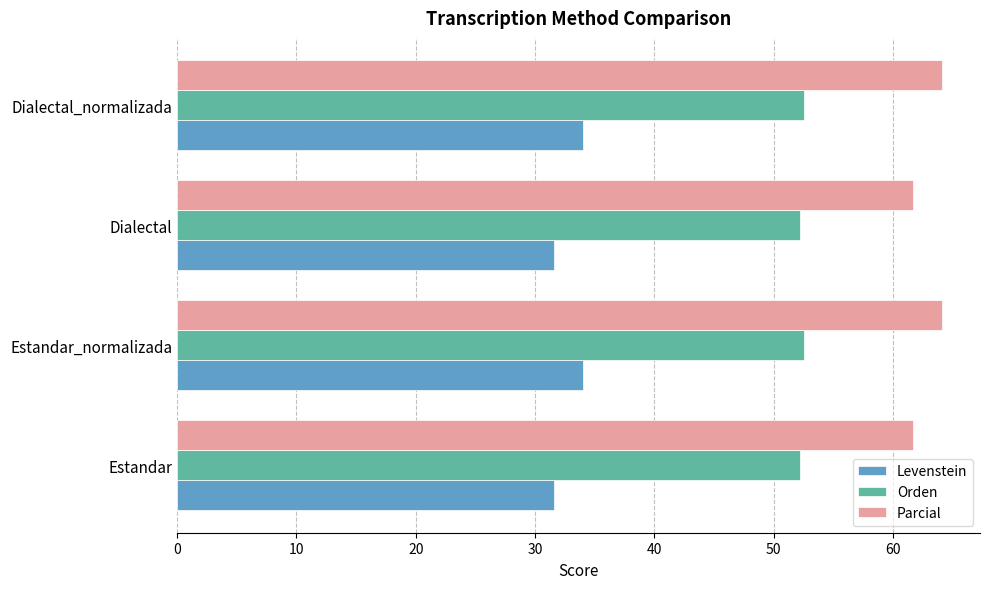

What are all the series names shown in the legend?

Levenstein, Orden, Parcial